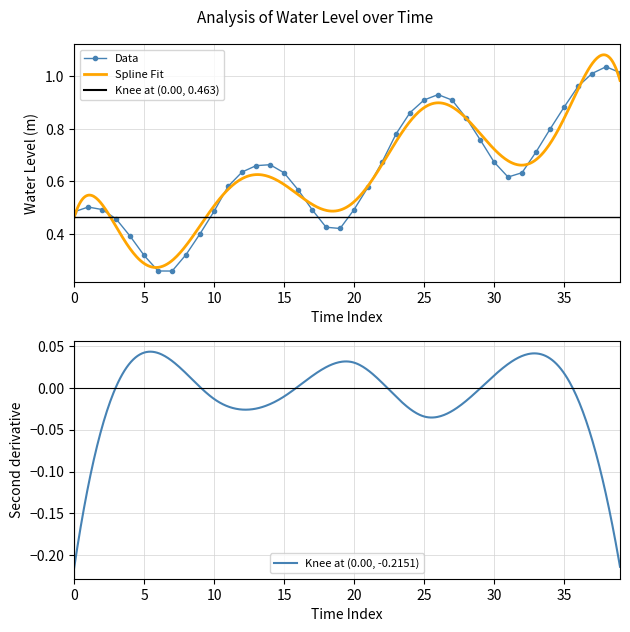

How many interior local valleys does the Data series have?

3